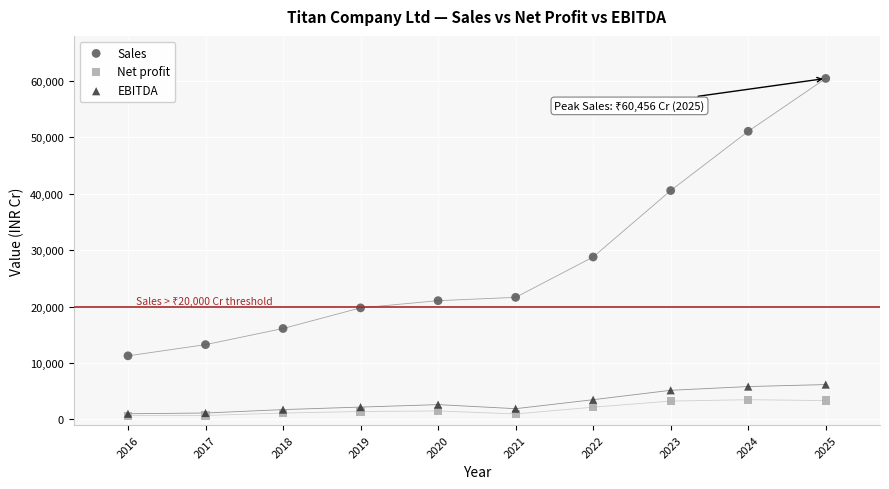

Across all series, what Y value is closest to 30565?

28799.0